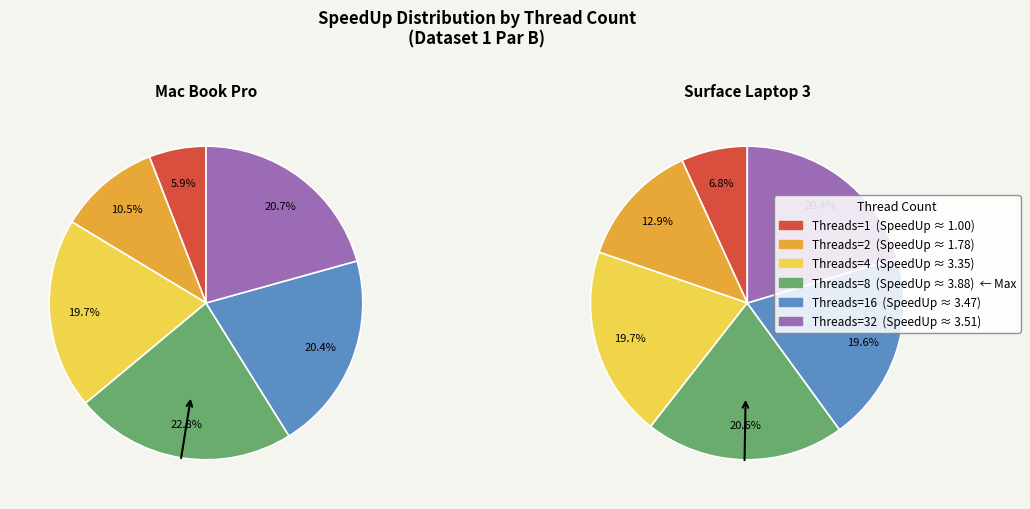

True or false: 16 accounts for 20% of the total.

True